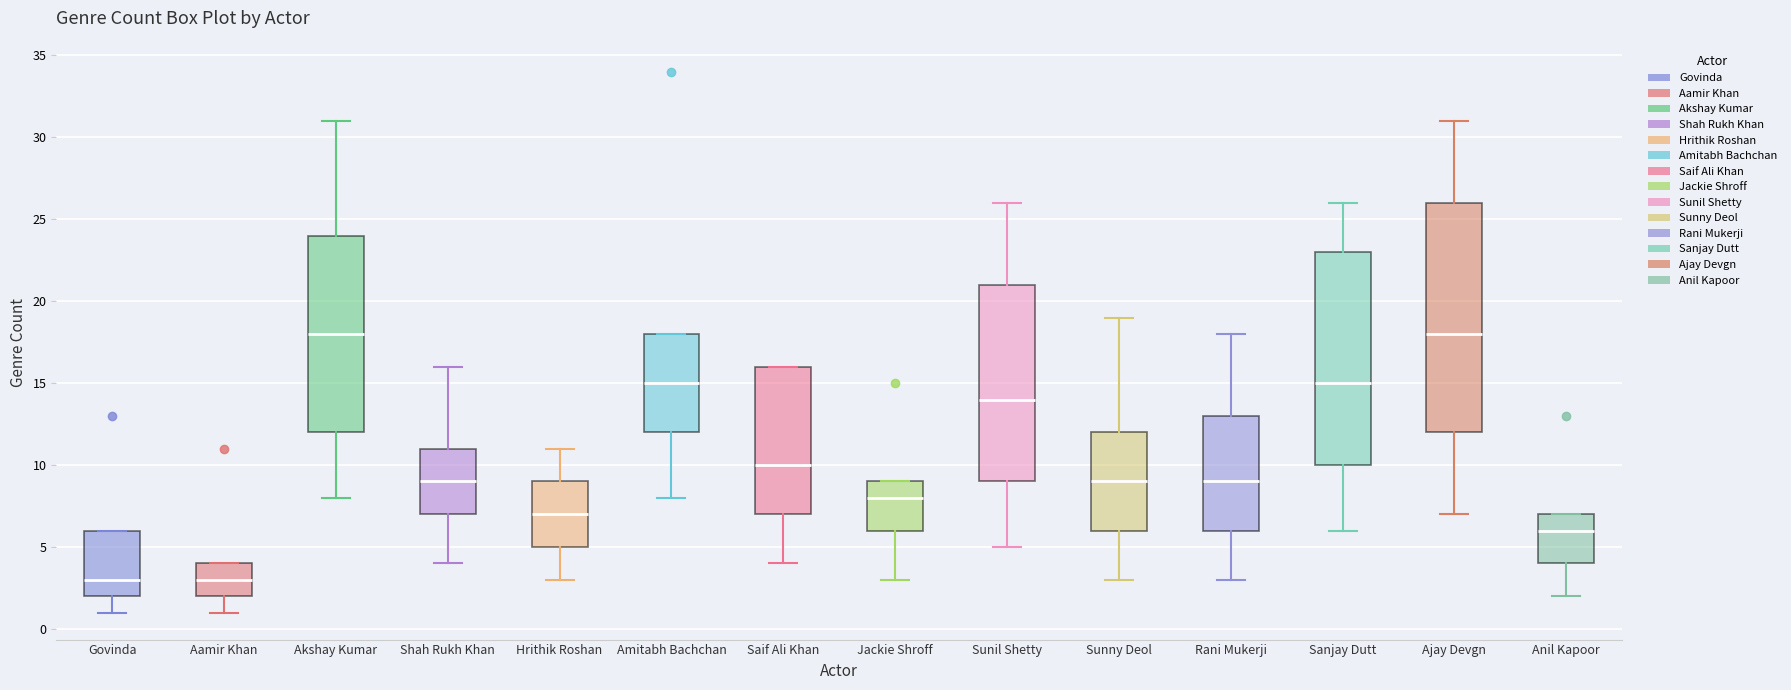

Reading left to right, read every box against the y-axis: the position of its median line, the range the box covers, and the ends of its whiskers. The values are not printed on the chart, so give them approximately, as read against the axis.

Govinda: median 3, box 2 to 6, whiskers 1 to 6
Aamir Khan: median 3, box 2 to 4, whiskers 1 to 4
Akshay Kumar: median 18, box 12 to 24, whiskers 8 to 31
Shah Rukh Khan: median 9, box 7 to 11, whiskers 4 to 16
Hrithik Roshan: median 7, box 5 to 9, whiskers 3 to 11
Amitabh Bachchan: median 15, box 12 to 18, whiskers 8 to 18
Saif Ali Khan: median 10, box 7 to 16, whiskers 4 to 16
Jackie Shroff: median 8, box 6 to 9, whiskers 3 to 9
Sunil Shetty: median 14, box 9 to 21, whiskers 5 to 26
Sunny Deol: median 9, box 6 to 12, whiskers 3 to 19
Rani Mukerji: median 9, box 6 to 13, whiskers 3 to 18
Sanjay Dutt: median 15, box 10 to 23, whiskers 6 to 26
Ajay Devgn: median 18, box 12 to 26, whiskers 7 to 31
Anil Kapoor: median 6, box 4 to 7, whiskers 2 to 7